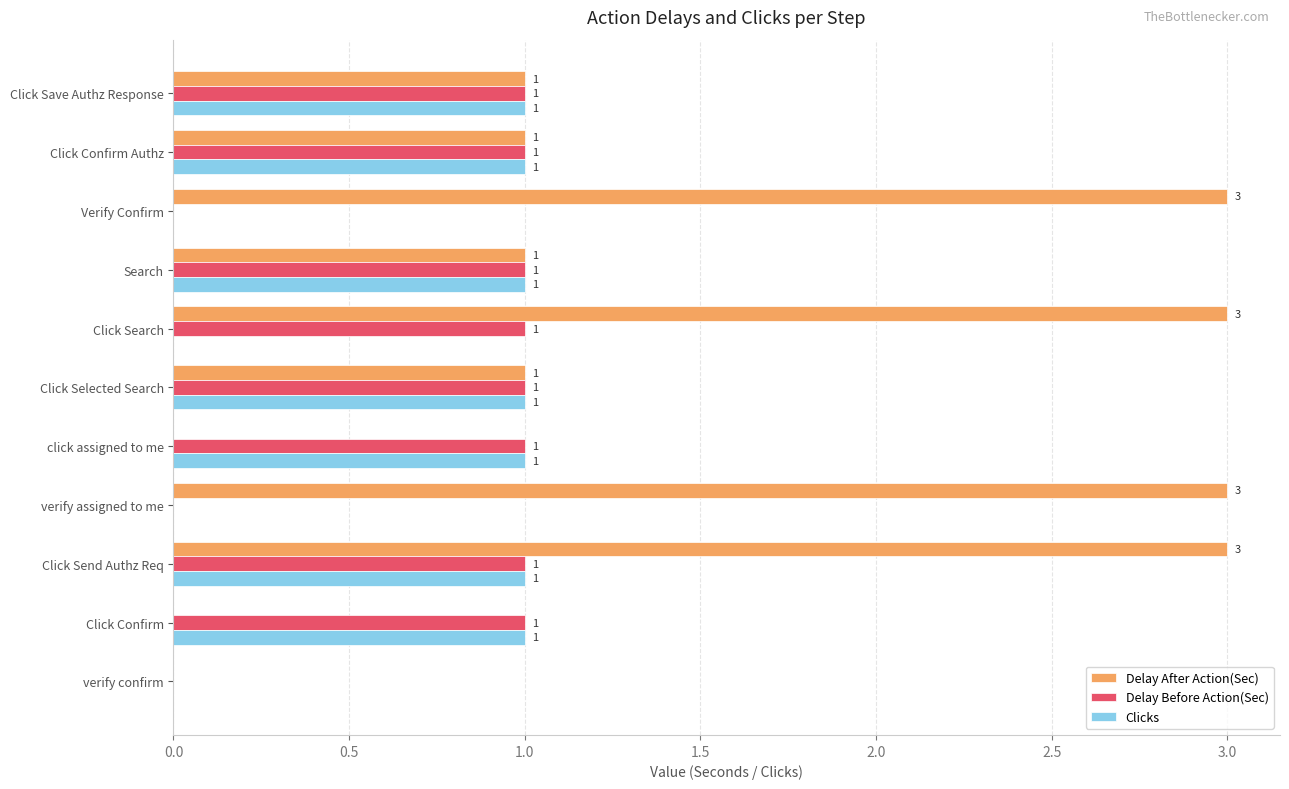

What is the average value of the Delay Before Action(Sec) series?

1